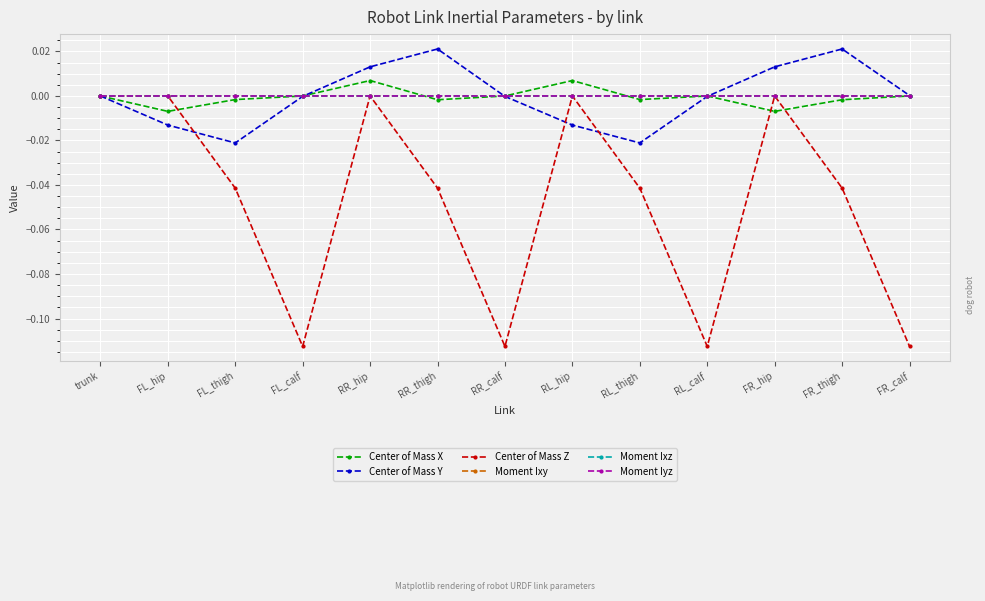

Which series has the widest spread of values?

Center of Mass Z